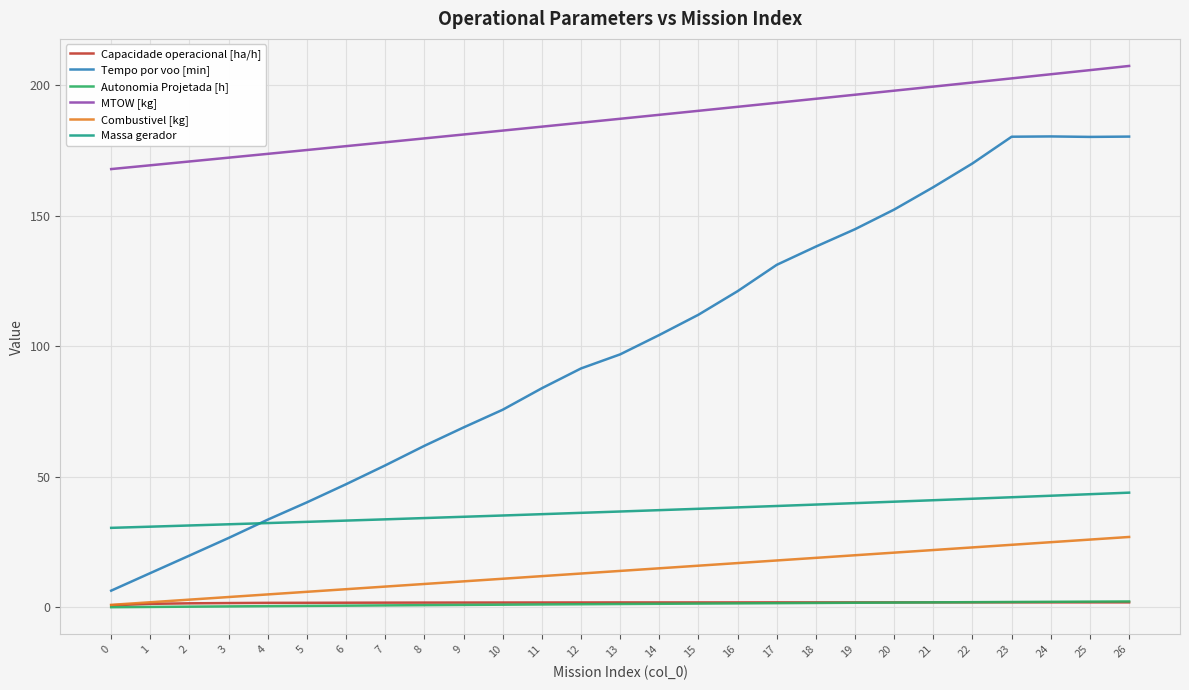

True or false: Autonomia Projetada [h] and Tempo por voo [min] cross at least once.

False